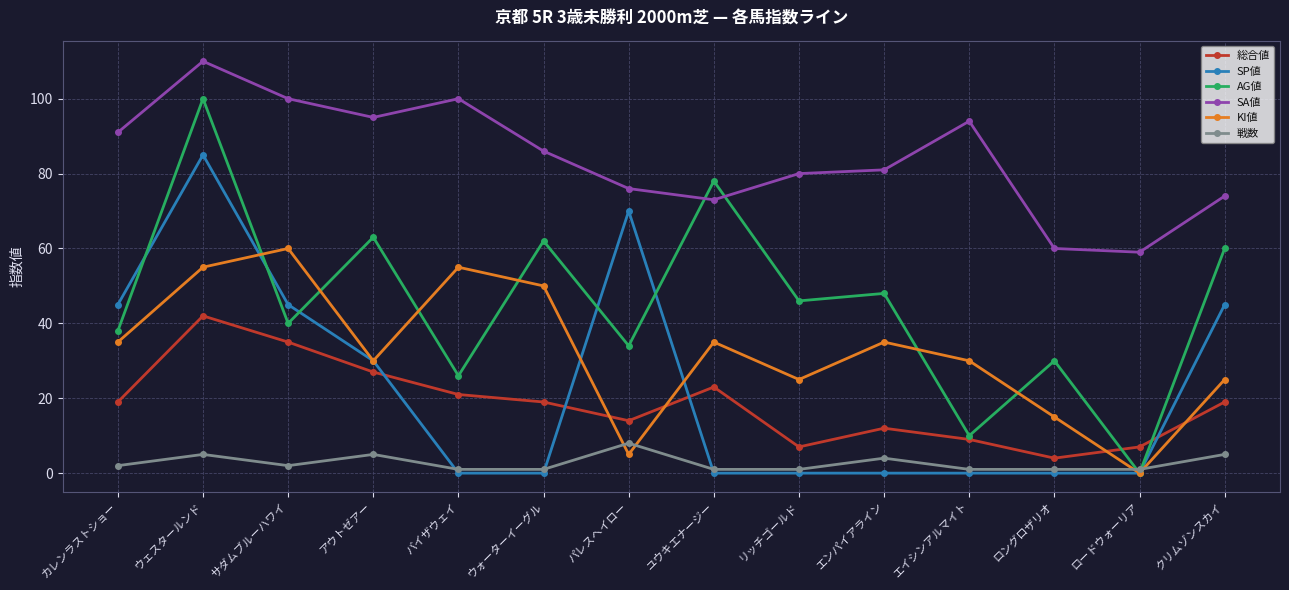

Read the 総合値 value at エンパイアライン.

12